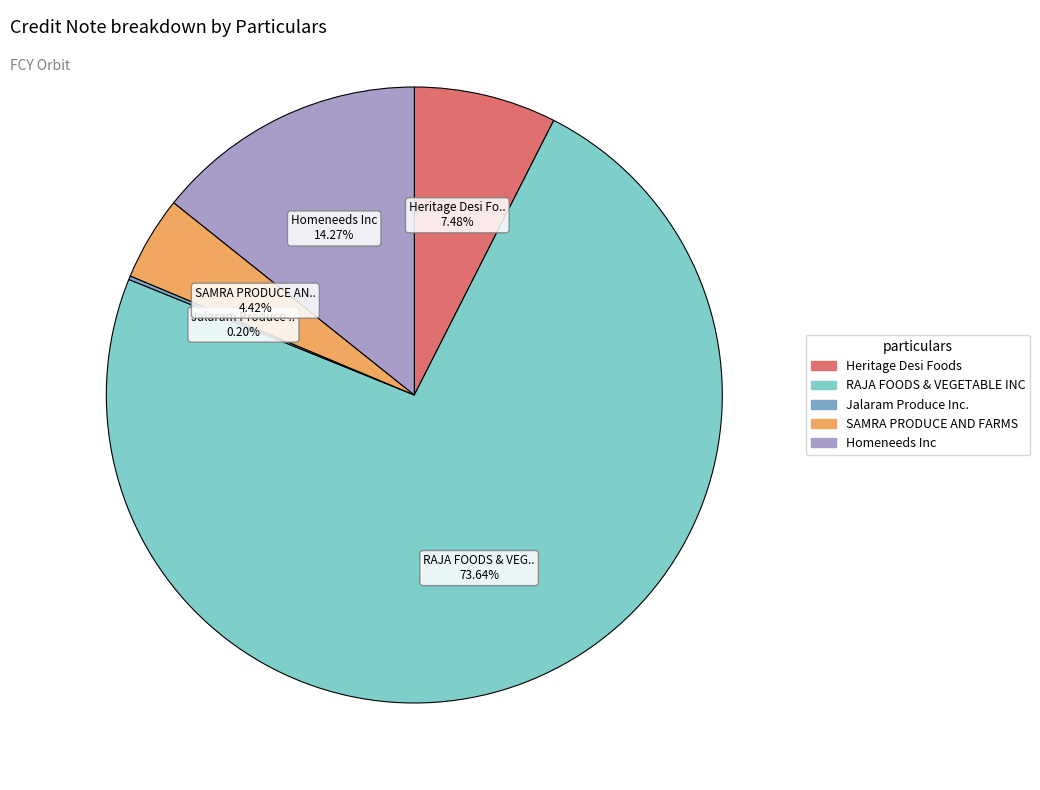

To the nearest percent, what is the combined percentage of RAJA FOODS & VEGETABLE INC and Homeneeds Inc?

88%